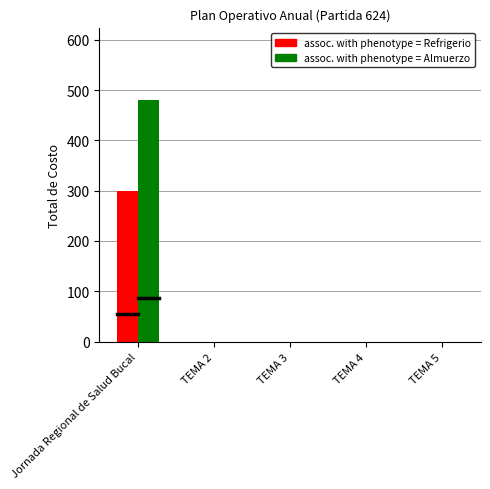

What is the total value across all series at Jornada Regional de Salud Bucal?

780